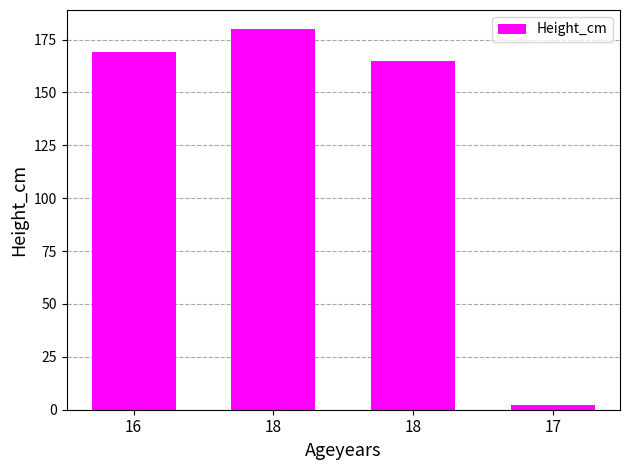

Reading left to right, list all the values displayed in this chart.

16=169	18=180	18=165	17=2